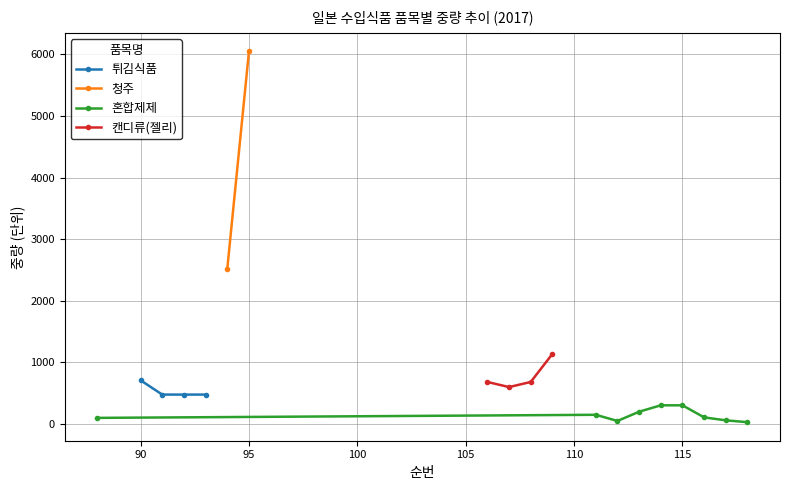

What is the lowest value of the 캔디류(젤리) series?

600